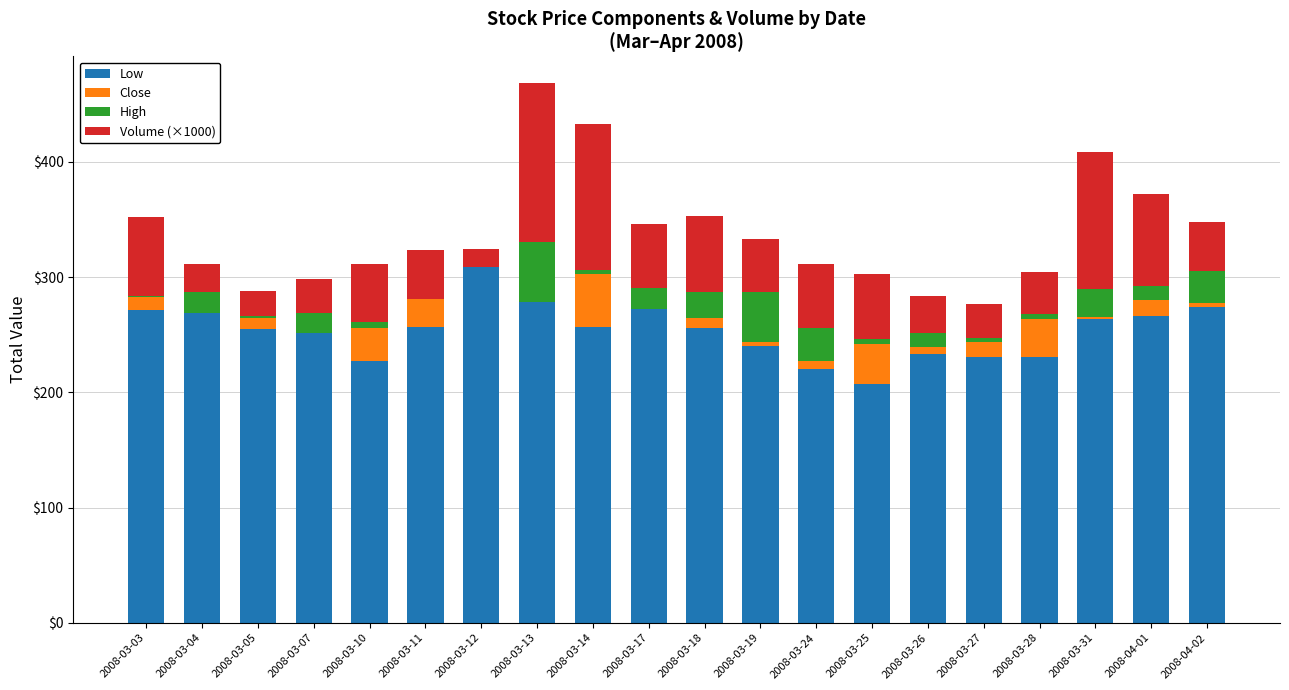

What is the maximum value for Low?

309.1